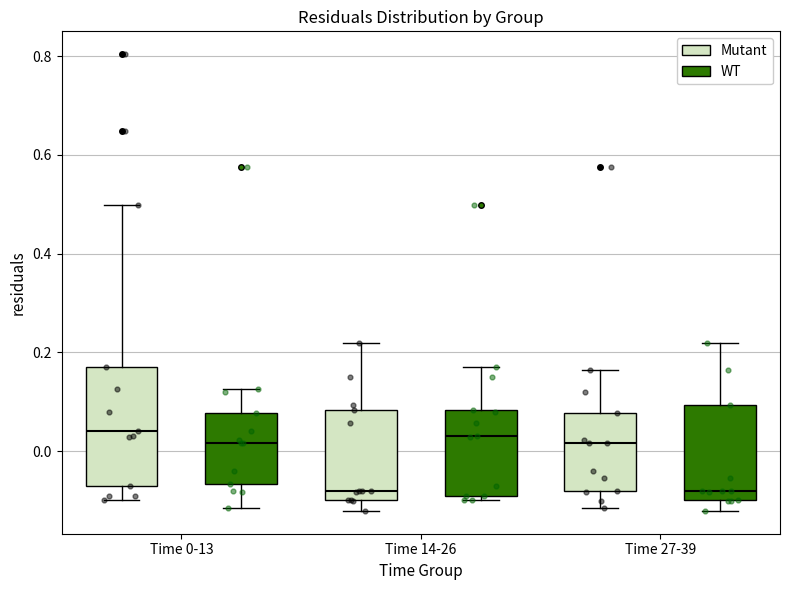

Reading left to right, transcribe this box plot: for each box, give where its median line is, the range the box spans, and where its two whiskers end, as read against the y-axis. The values are not printed on the chart, so give them approximately, as read against the axis.

Time 0-13 (Mutant): median 0.04, box -0.08 to 0.16, whiskers -0.10 to 0.50
Time 0-13 (WT): median 0.02, box -0.06 to 0.08, whiskers -0.12 to 0.12
Time 14-26 (Mutant): median -0.08, box -0.10 to 0.08, whiskers -0.12 to 0.22
Time 14-26 (WT): median 0.04, box -0.10 to 0.08, whiskers -0.10 (just below the box's lower edge) to 0.16
Time 27-39 (Mutant): median 0.02, box -0.08 to 0.08, whiskers -0.12 to 0.16
Time 27-39 (WT): median -0.08, box -0.10 to 0.10, whiskers -0.12 to 0.22